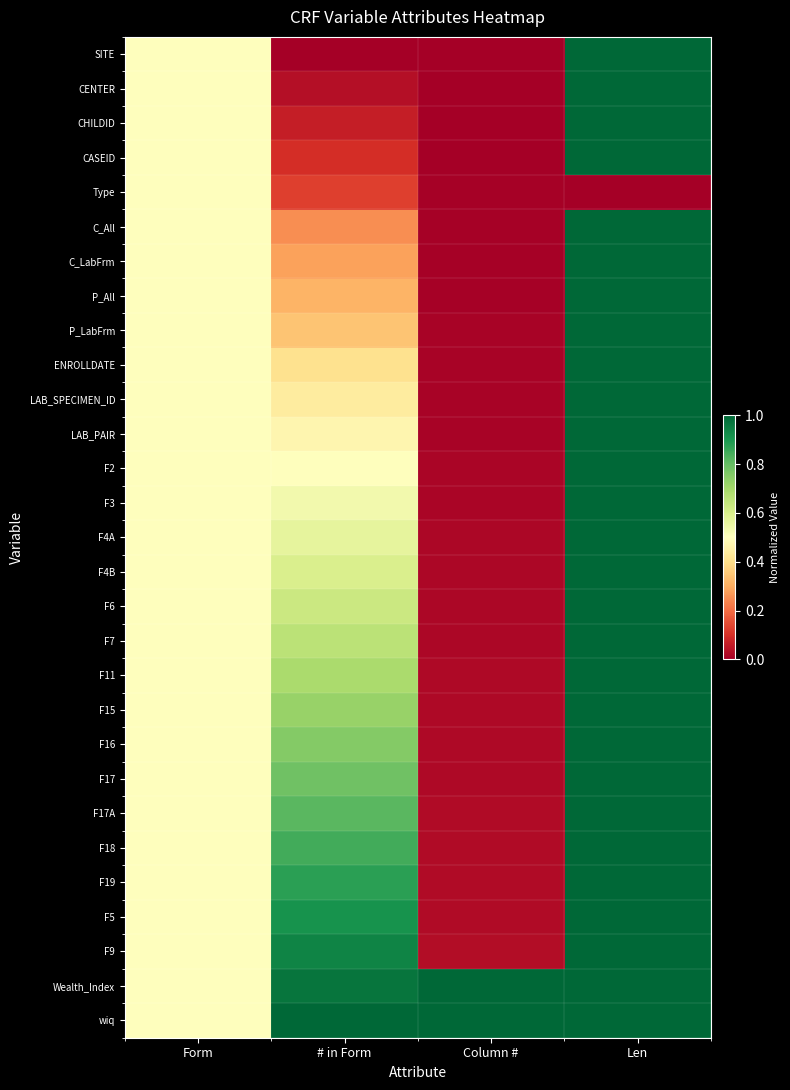

Reading right to left, list all the values displayed in this chart.

SITE: Len=1.0	Column #=0.0	# in Form=0.0	Form=0.5
CENTER: Len=1.0	Column #=0.0	# in Form=0.0	Form=0.5
CHILDID: Len=1.0	Column #=0.0	# in Form=0.1	Form=0.5
CASEID: Len=1.0	Column #=0.0	# in Form=0.1	Form=0.5
Type: Len=0.0	Column #=0.0	# in Form=0.1	Form=0.5
C_All: Len=1.0	Column #=0.0	# in Form=0.2	Form=0.5
C_LabFrm: Len=1.0	Column #=0.0	# in Form=0.3	Form=0.5
P_All: Len=1.0	Column #=0.0	# in Form=0.3	Form=0.5
P_LabFrm: Len=1.0	Column #=0.0	# in Form=0.3	Form=0.5
ENROLLDATE: Len=1.0	Column #=0.0	# in Form=0.4	Form=0.5
LAB_SPECIMEN_ID: Len=1.0	Column #=0.0	# in Form=0.4	Form=0.5
LAB_PAIR: Len=1.0	Column #=0.0	# in Form=0.5	Form=0.5
F2: Len=1.0	Column #=0.0	# in Form=0.5	Form=0.5
F3: Len=1.0	Column #=0.0	# in Form=0.5	Form=0.5
F4A: Len=1.0	Column #=0.0	# in Form=0.6	Form=0.5
F4B: Len=1.0	Column #=0.0	# in Form=0.6	Form=0.5
F6: Len=1.0	Column #=0.0	# in Form=0.6	Form=0.5
F7: Len=1.0	Column #=0.0	# in Form=0.7	Form=0.5
F11: Len=1.0	Column #=0.0	# in Form=0.7	Form=0.5
F15: Len=1.0	Column #=0.0	# in Form=0.7	Form=0.5
F16: Len=1.0	Column #=0.0	# in Form=0.8	Form=0.5
F17: Len=1.0	Column #=0.0	# in Form=0.8	Form=0.5
F17A: Len=1.0	Column #=0.0	# in Form=0.8	Form=0.5
F18: Len=1.0	Column #=0.0	# in Form=0.8	Form=0.5
F19: Len=1.0	Column #=0.0	# in Form=0.9	Form=0.5
F5: Len=1.0	Column #=0.0	# in Form=0.9	Form=0.5
F9: Len=1.0	Column #=0.0	# in Form=0.9	Form=0.5
Wealth_Index: Len=1.0	Column #=1.0	# in Form=1.0	Form=0.5
wiq: Len=1.0	Column #=1.0	# in Form=1.0	Form=0.5